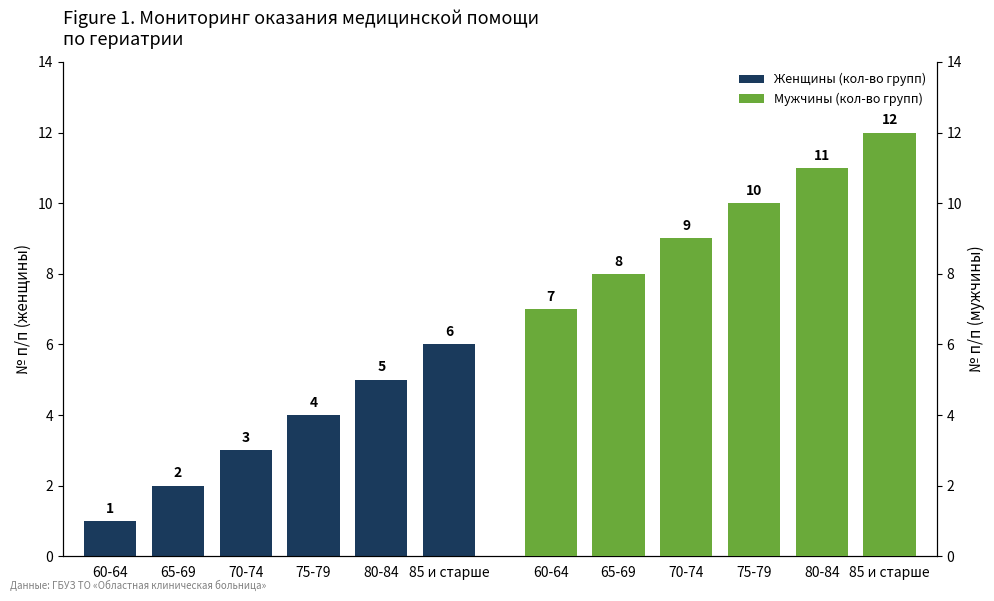

How many Мужчины (кол-во групп) values are between 8 and 11?

4